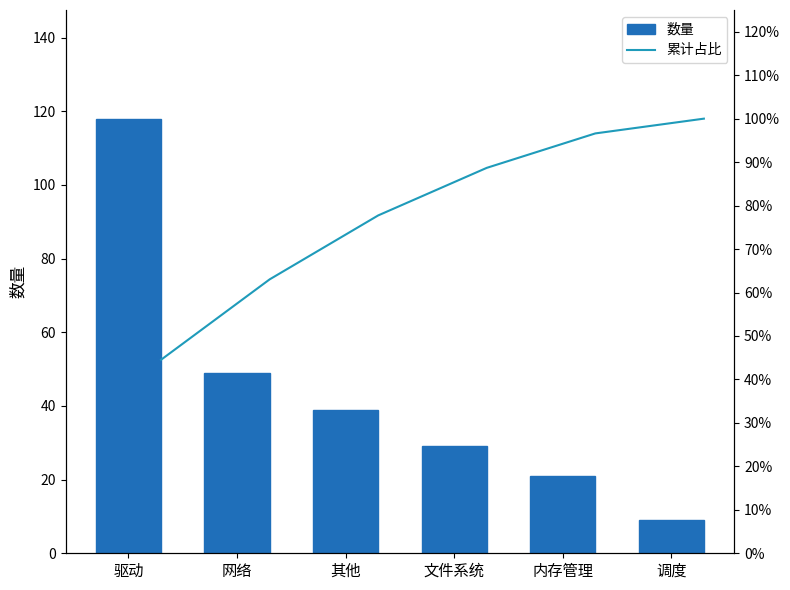

Rank the series by their maximum value, from lowest to highest.

累计占比, 数量